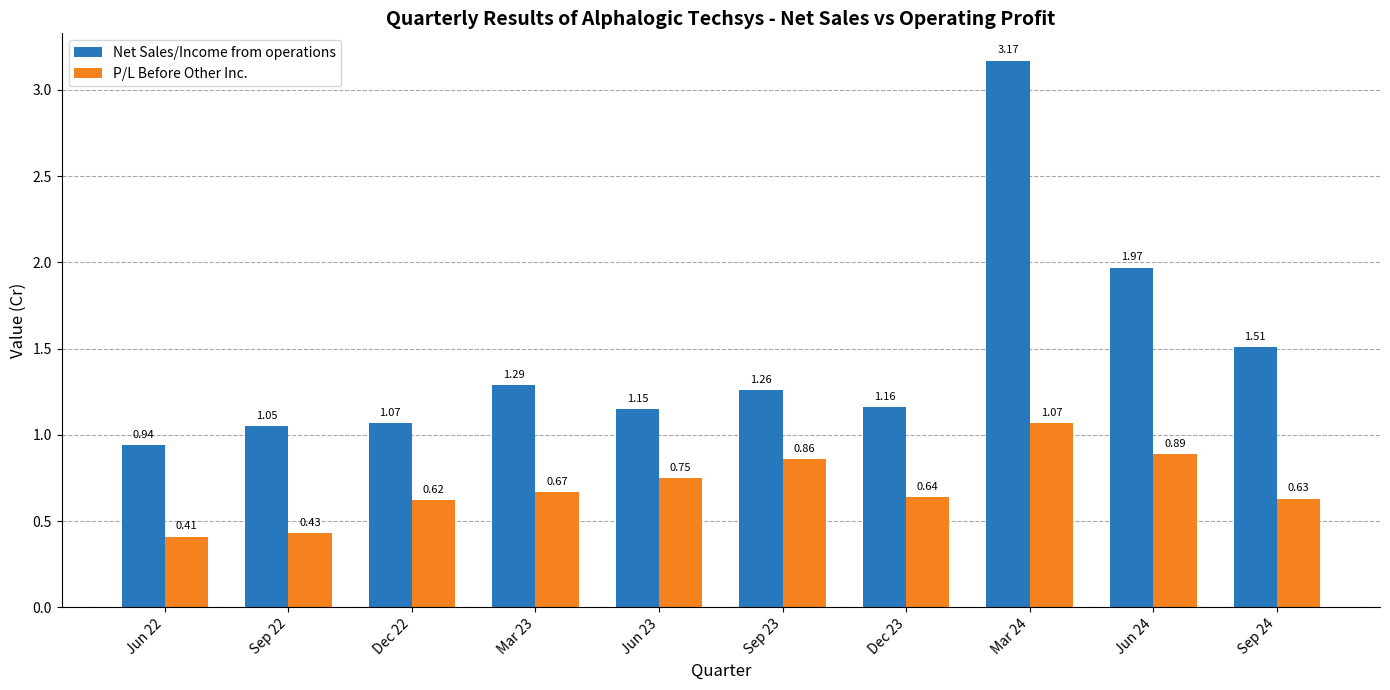

What is the label of the 4th bar from the right?

Dec 23